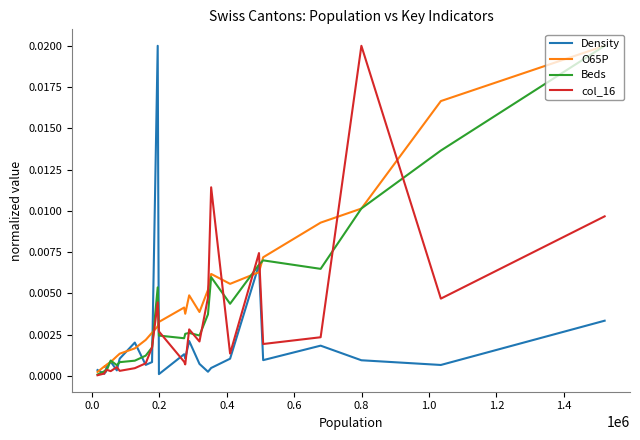

What are all the series names shown in the legend?

Density, O65P, Beds, col_16